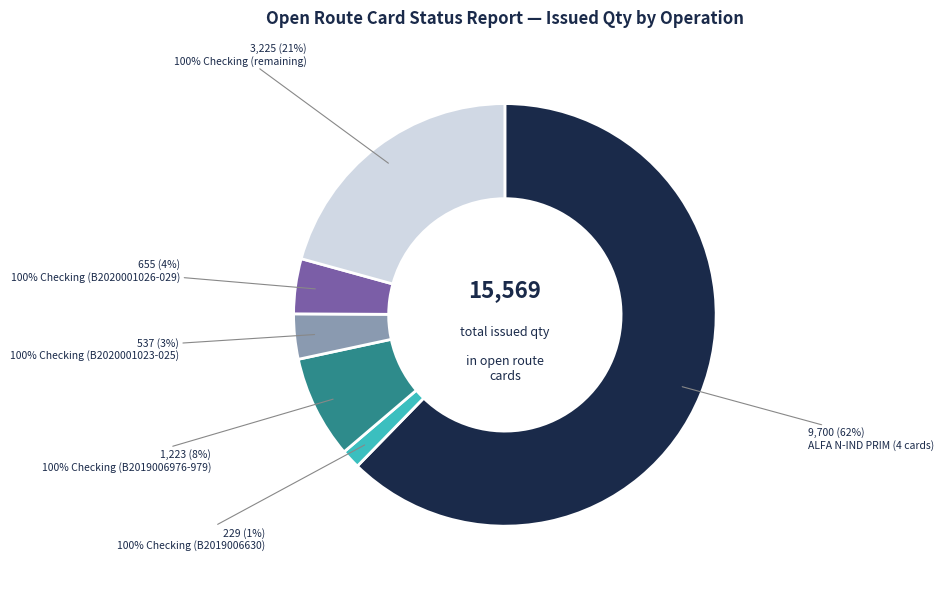

To the nearest percent, what is the difference between the 100% Checking (B2019006630) and 100% Checking (B2020001026-029) slice percentages?

3%